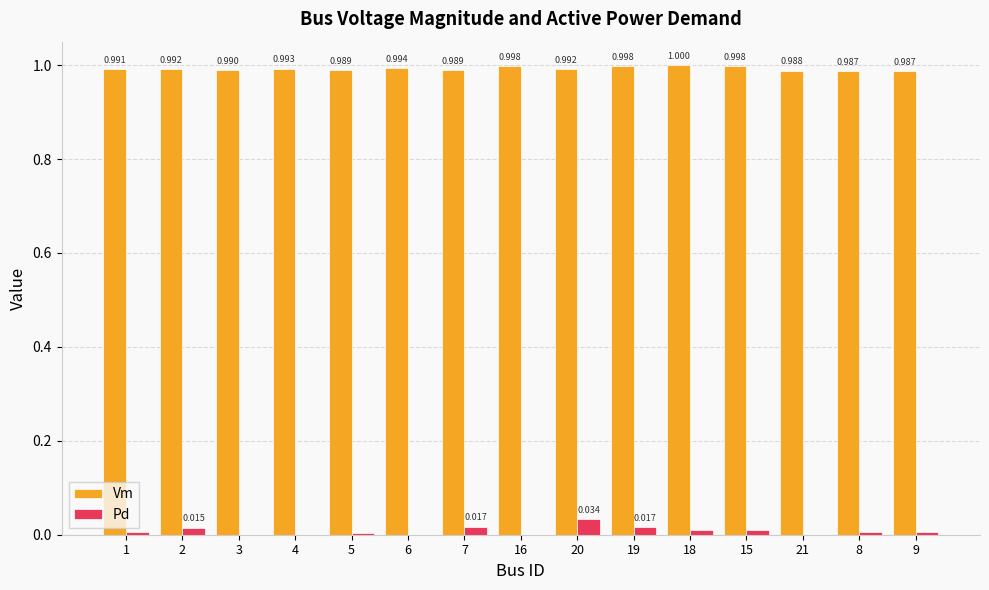

Between 16 and 21, which series saw the biggest shift?

Vm